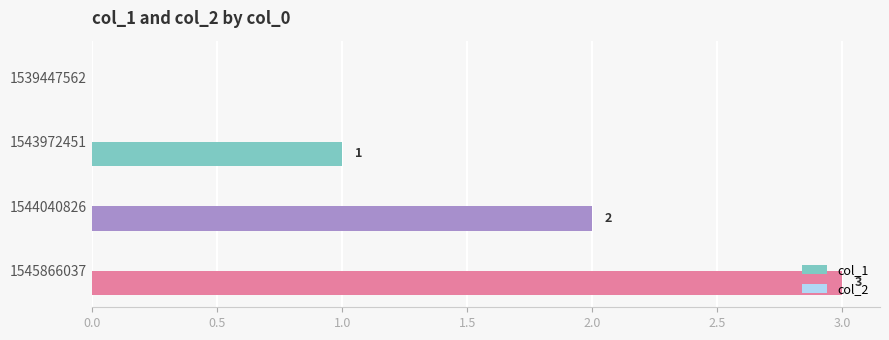

Where is the data nearest to the value 1?

1543972451